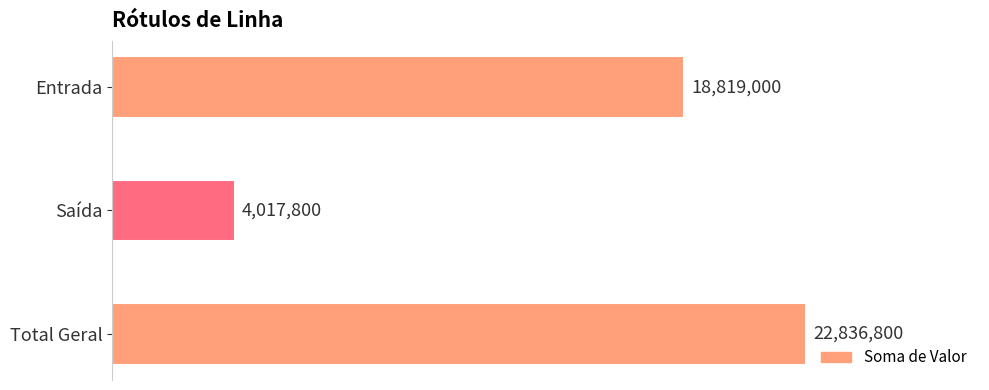

Are the bars horizontal?

Yes